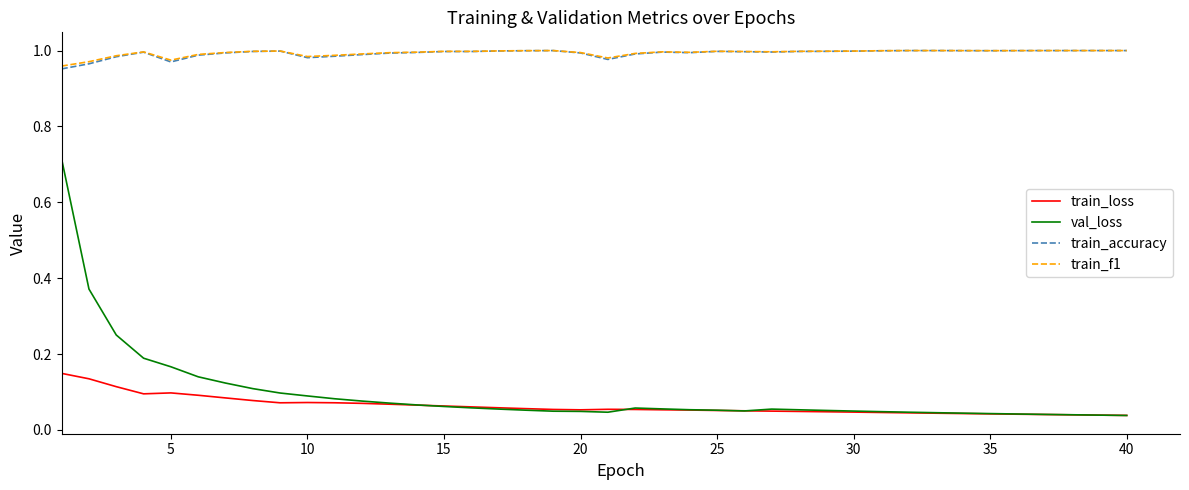

Which series has the widest spread of values?

val_loss